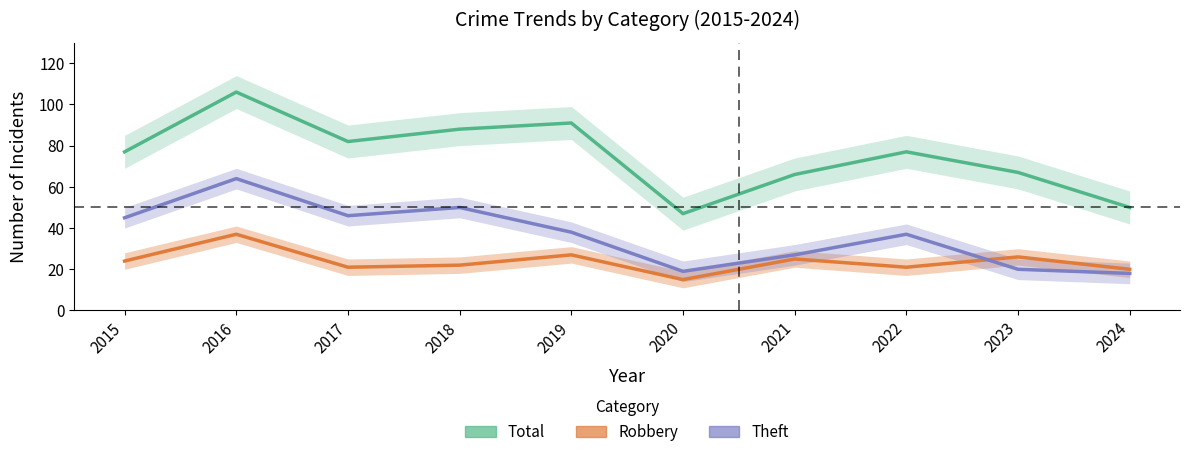

What is the average value of the Total series?

75